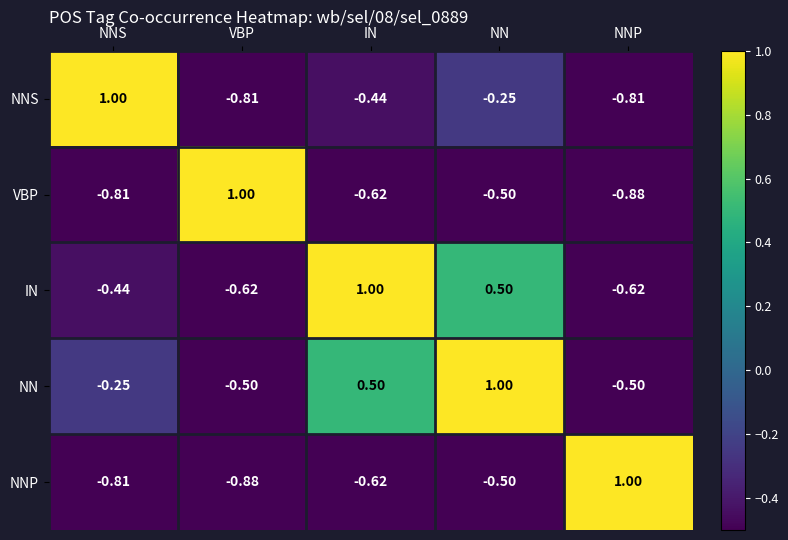

Is the value of NN at NNP greater than the value of NNS at NNP?

Yes